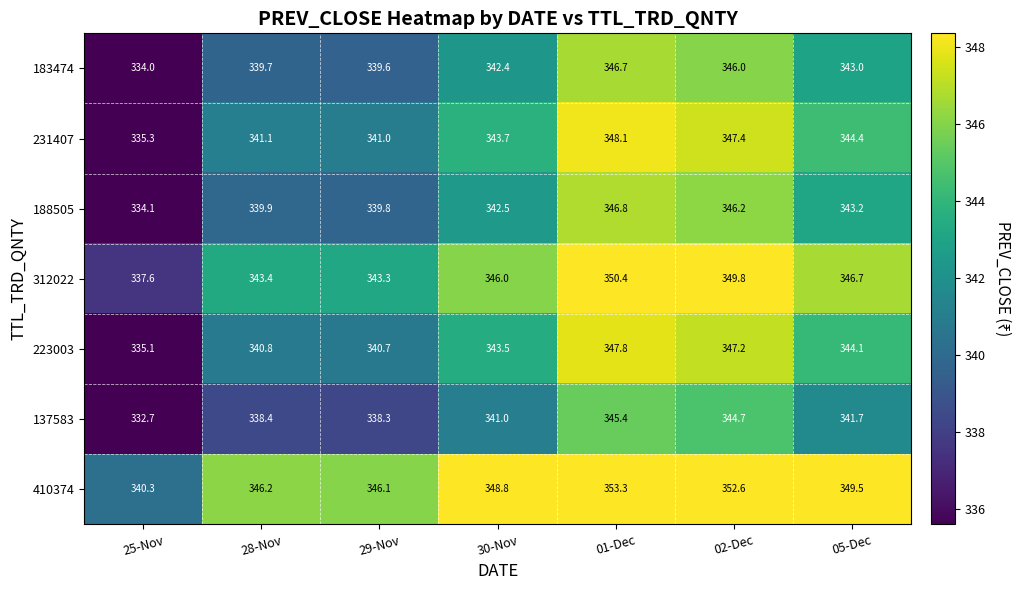

Rank the series by their maximum value, from highest to lowest.

410374, 312022, 231407, 223003, 188505, 183474, 137583